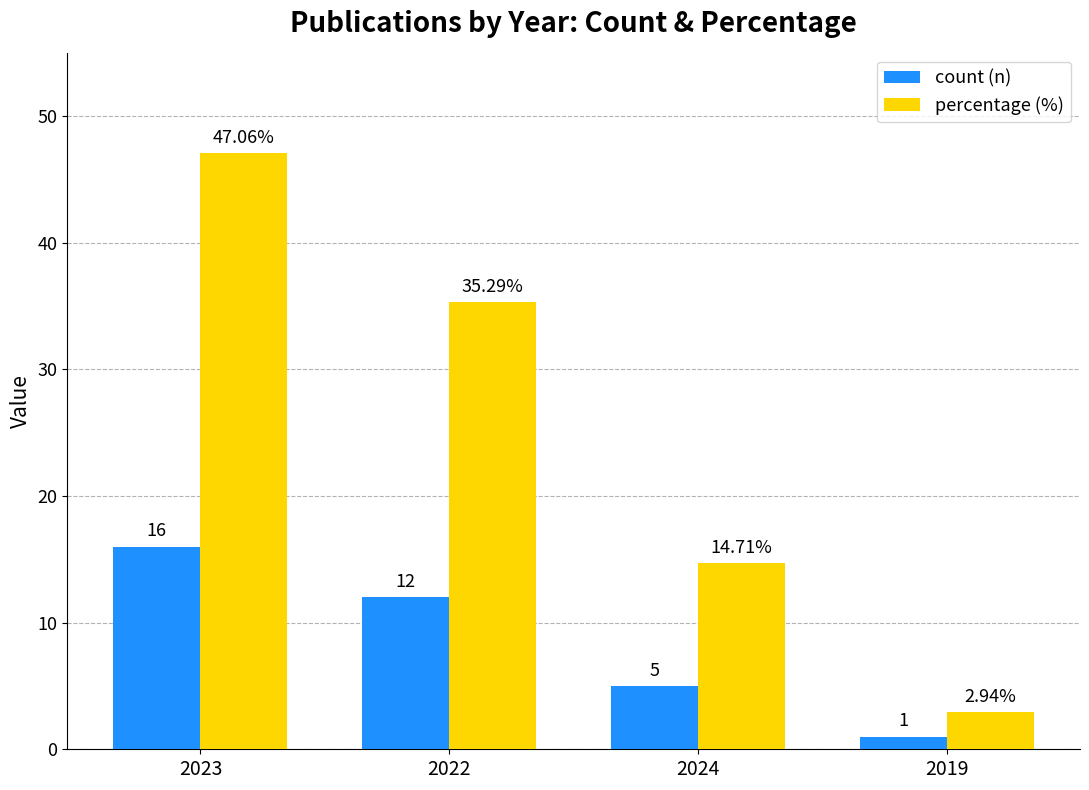

How many groups of bars are there?

4